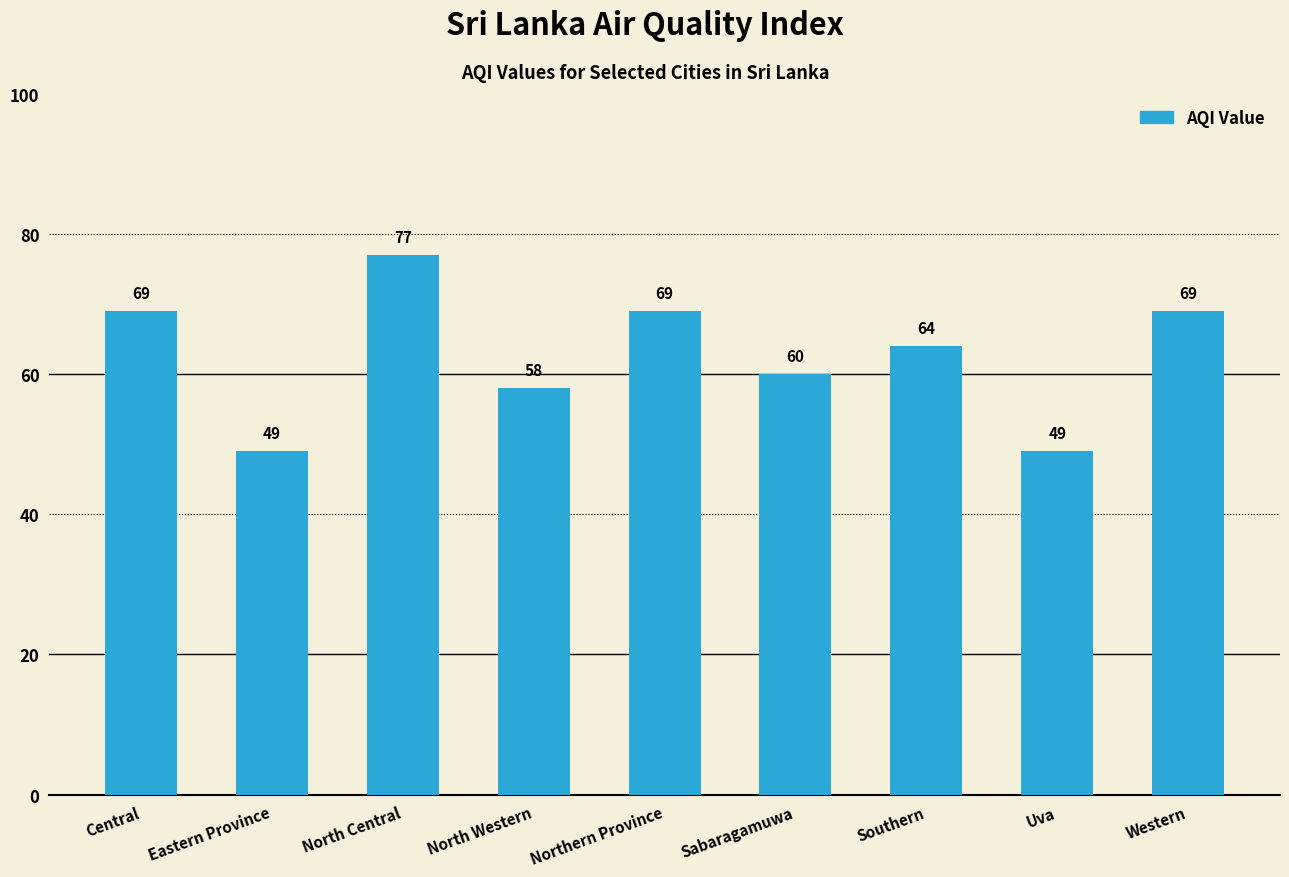

Between Uva and North Western, which is larger?

North Western